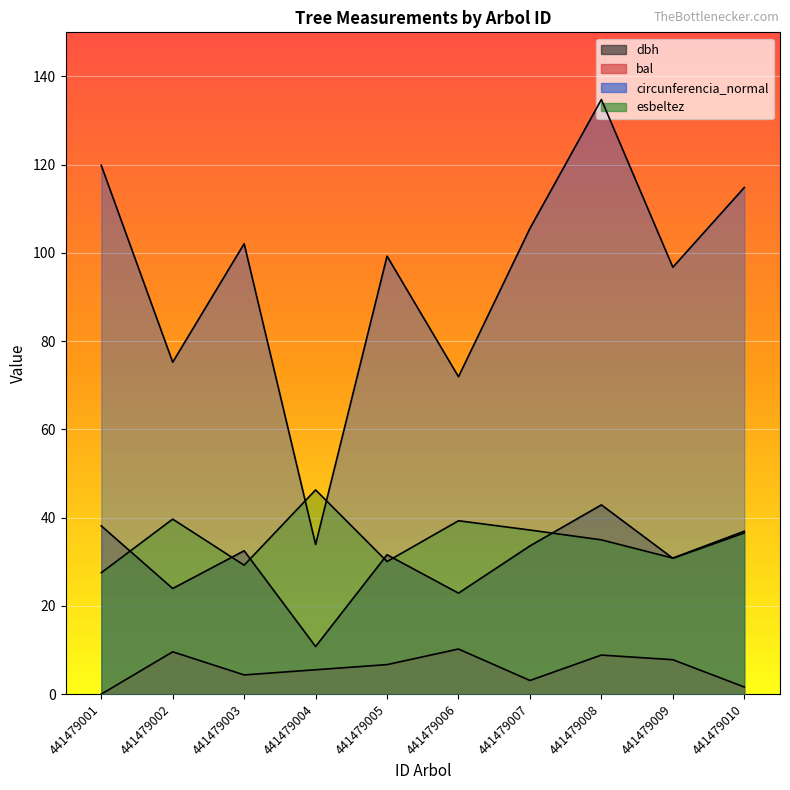

Where is circunferencia_normal nearest to the value 84?

441479002